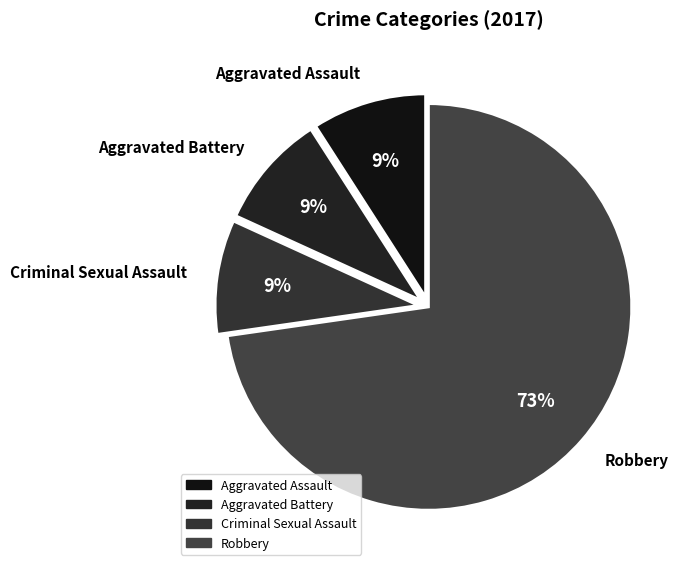

True or false: Aggravated Assault accounts for 17% of the total.

False